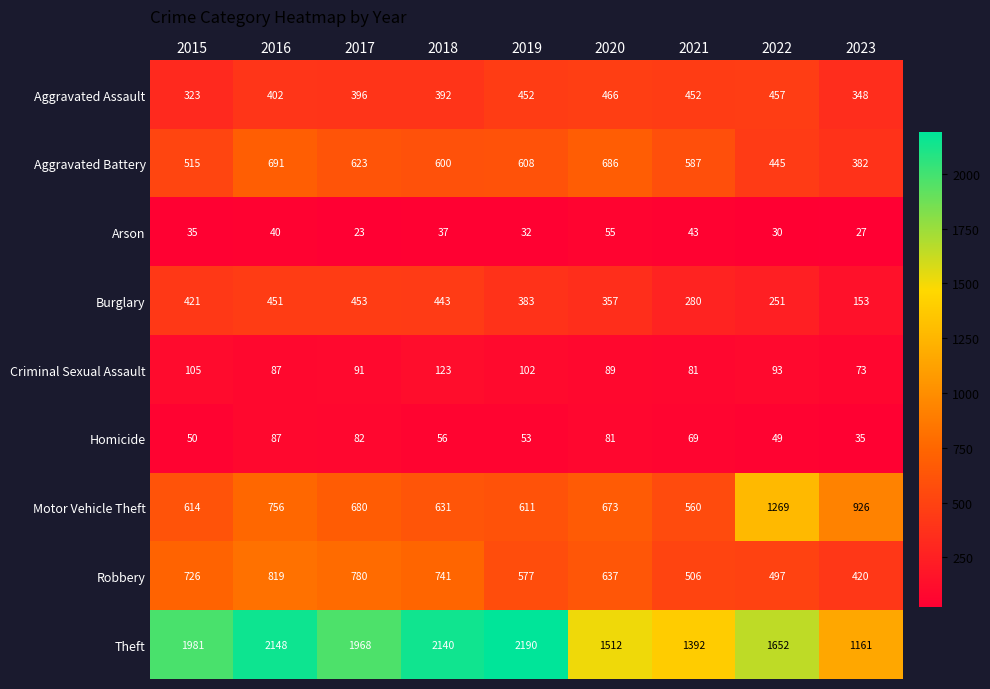

The Robbery series shows 343 at 2019. True or false?

False